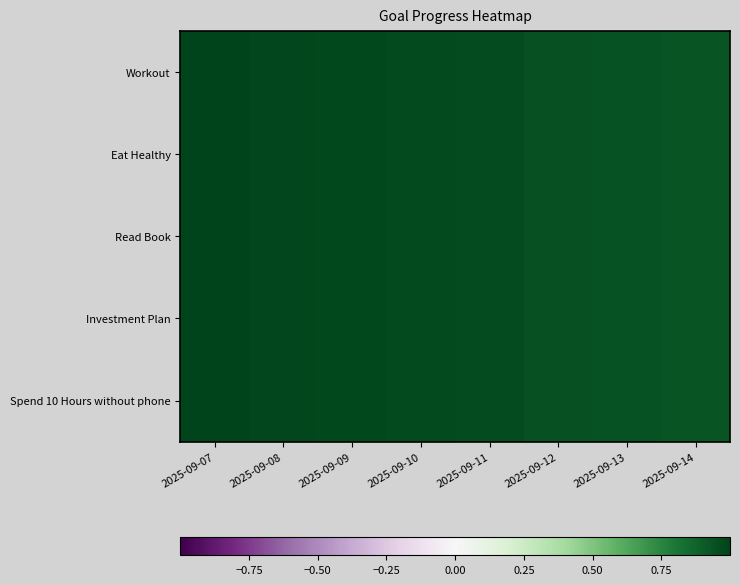

Reading left to right, list all the values displayed in this chart.

Workout: 2025-09-07=1.0	2025-09-08=1.0	2025-09-09=1.0	2025-09-10=1.0	2025-09-11=1.0	2025-09-12=1.0	2025-09-13=0.9	2025-09-14=0.9
Eat Healthy: 2025-09-07=1.0	2025-09-08=1.0	2025-09-09=1.0	2025-09-10=1.0	2025-09-11=1.0	2025-09-12=1.0	2025-09-13=0.9	2025-09-14=0.9
Read Book: 2025-09-07=1.0	2025-09-08=1.0	2025-09-09=1.0	2025-09-10=1.0	2025-09-11=1.0	2025-09-12=1.0	2025-09-13=0.9	2025-09-14=0.9
Investment Plan: 2025-09-07=1.0	2025-09-08=1.0	2025-09-09=1.0	2025-09-10=1.0	2025-09-11=1.0	2025-09-12=1.0	2025-09-13=0.9	2025-09-14=0.9
Spend 10 Hours without phone: 2025-09-07=1.0	2025-09-08=1.0	2025-09-09=1.0	2025-09-10=1.0	2025-09-11=1.0	2025-09-12=1.0	2025-09-13=0.9	2025-09-14=0.9